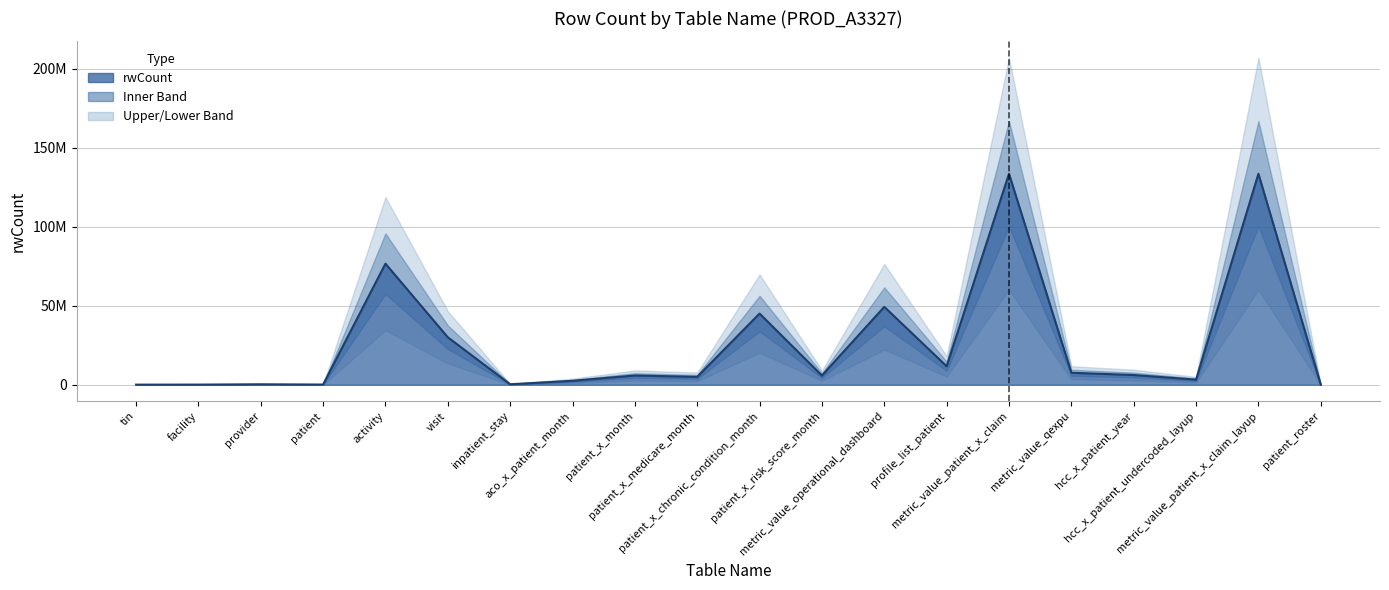

What is the value of the 4th point from the left?

117503